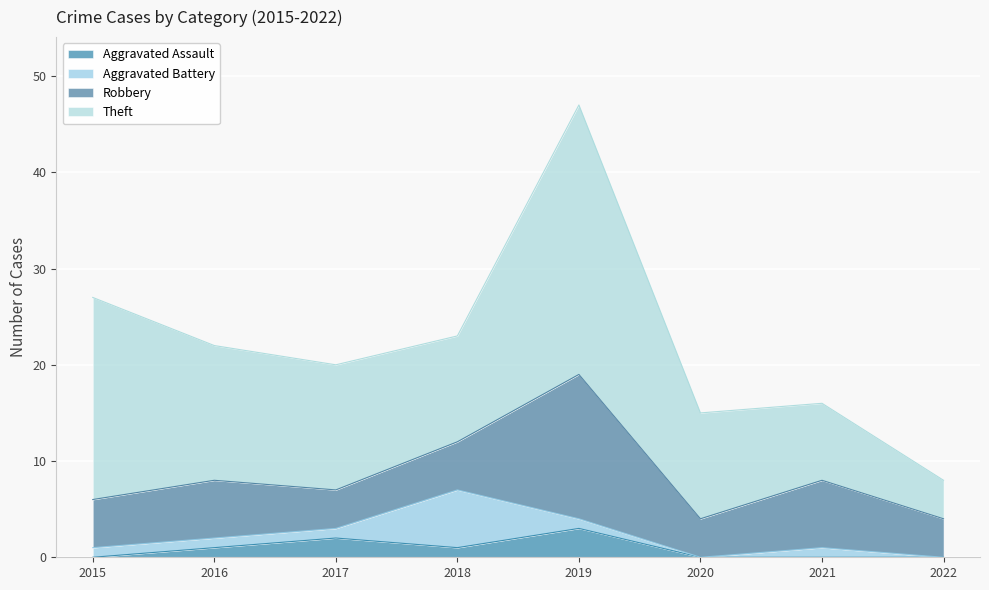

Which series changed the most between 2017 and 2021?

Theft